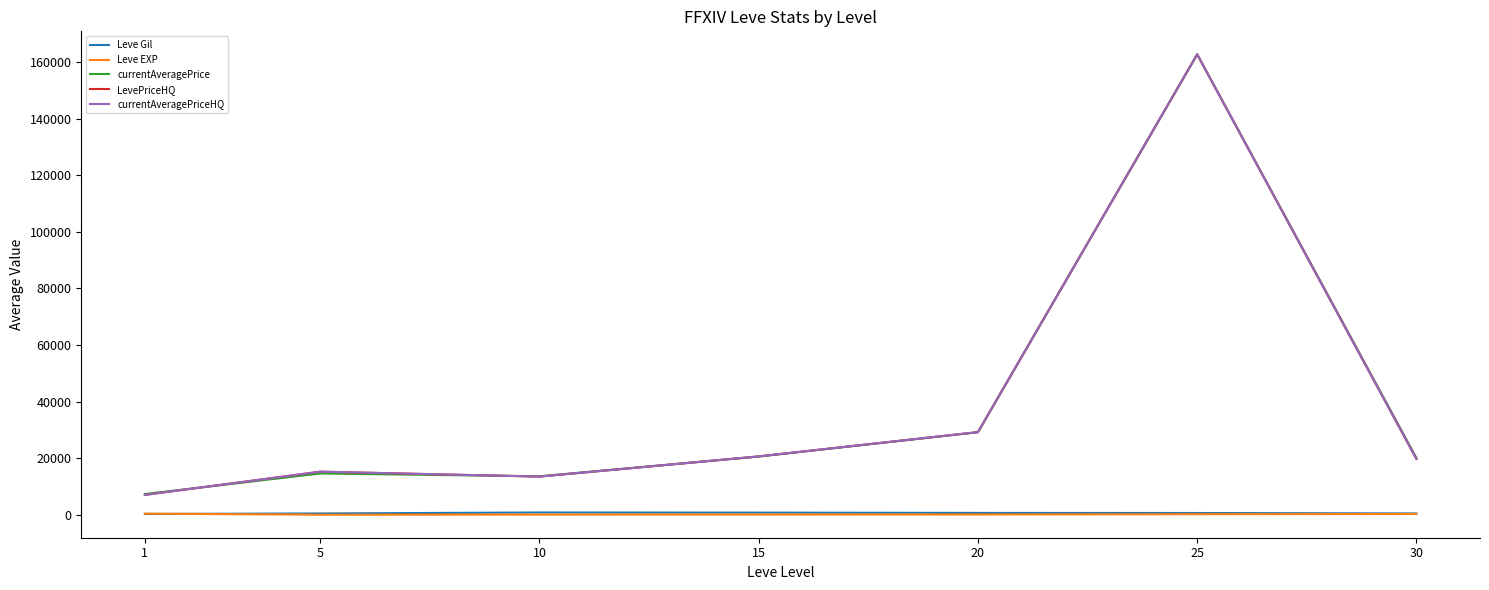

Rank the series by their maximum value, from lowest to highest.

Leve EXP, Leve Gil, currentAveragePrice, LevePriceHQ, currentAveragePriceHQ